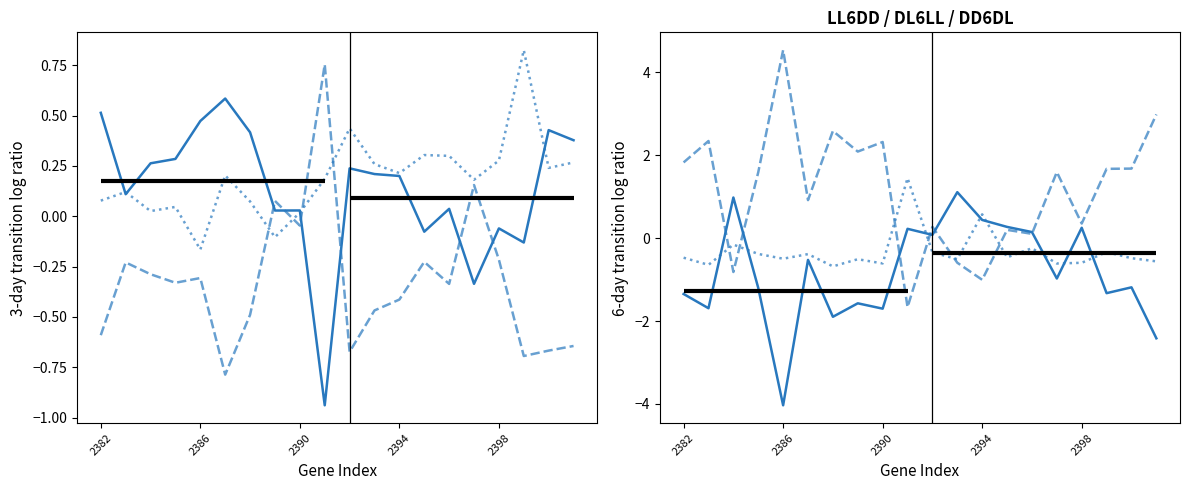

Read the LL6DD value at 14.

0.1